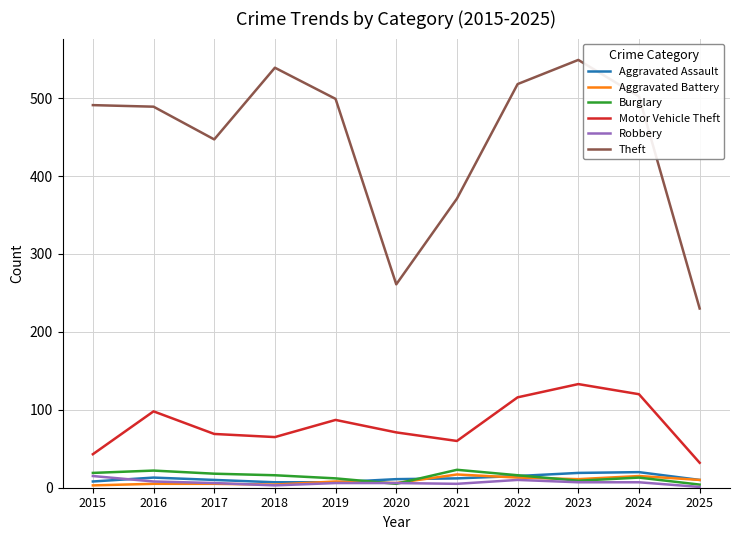

Between which two adjacent categories do Aggravated Assault and Robbery first intersect?

2015 and 2016